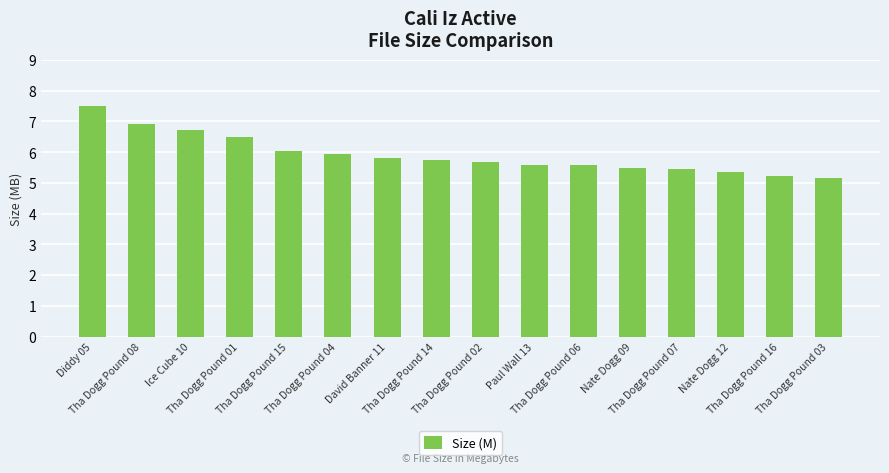

Reading left to right, extract all data points from this chart.

Diddy 05=7.5	Tha Dogg Pound 08=6.9	Ice Cube 10=6.7	Tha Dogg Pound 01=6.5	Tha Dogg Pound 15=6.0	Tha Dogg Pound 04=5.9	David Banner 11=5.8	Tha Dogg Pound 14=5.7	Tha Dogg Pound 02=5.7	Paul Wall 13=5.6	Tha Dogg Pound 06=5.6	Nate Dogg 09=5.5	Tha Dogg Pound 07=5.4	Nate Dogg 12=5.3	Tha Dogg Pound 16=5.2	Tha Dogg Pound 03=5.2